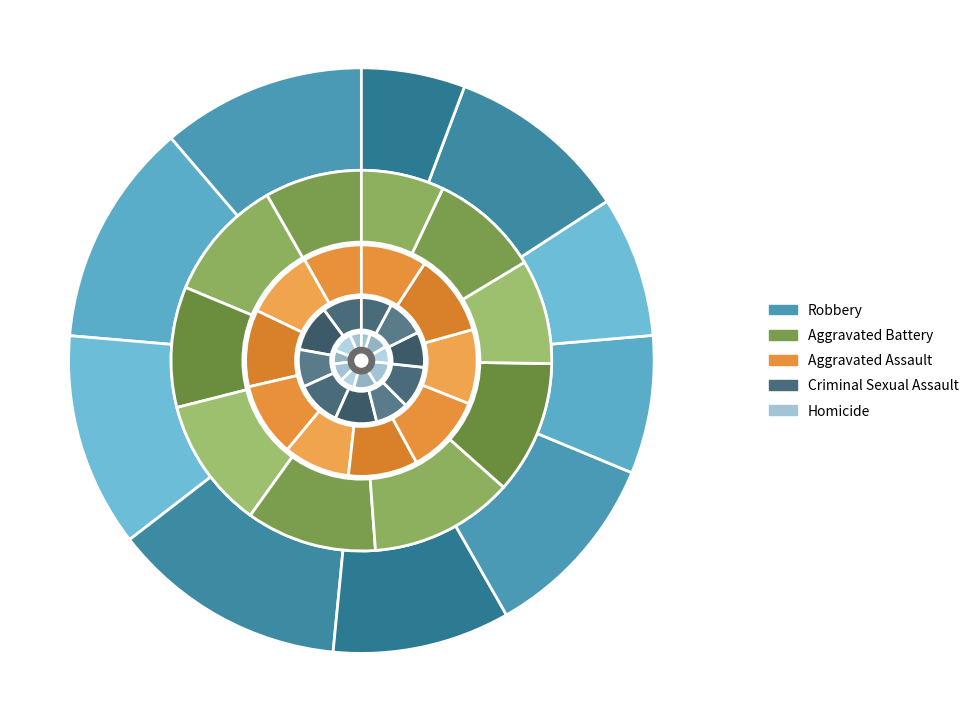

How many slices are in this pie chart?

10